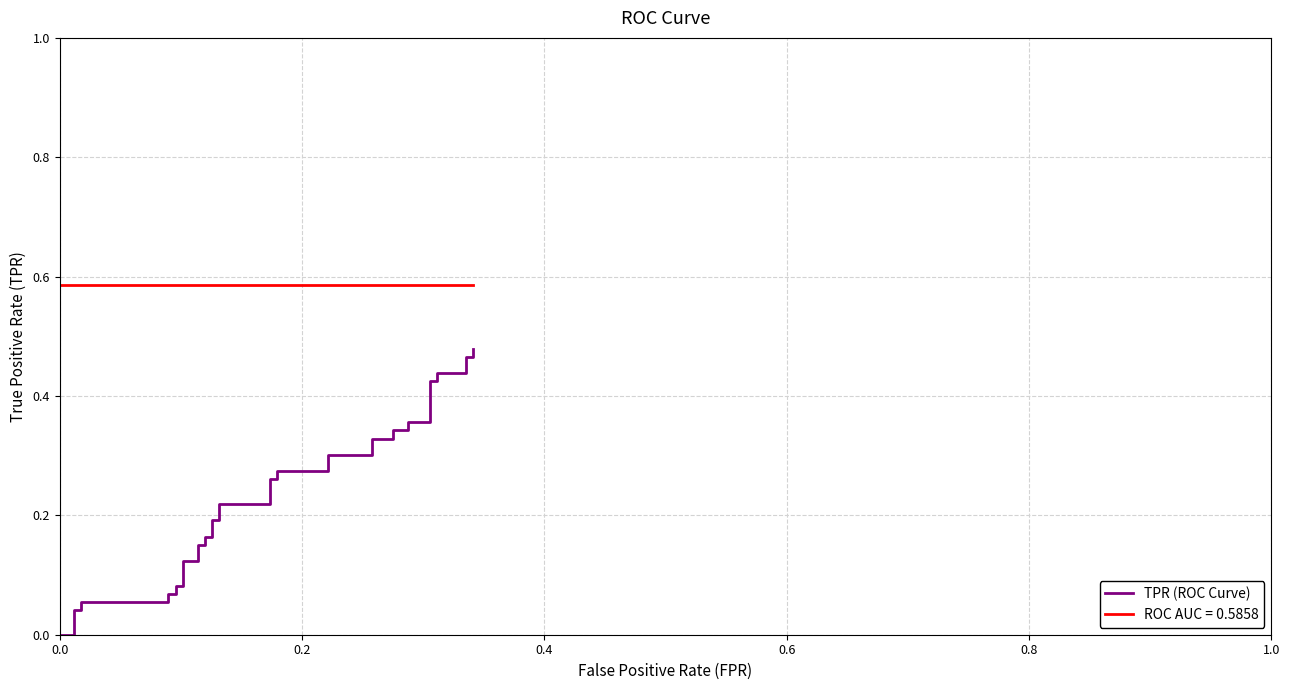

What is the value of the 35th point from the left?

0.4